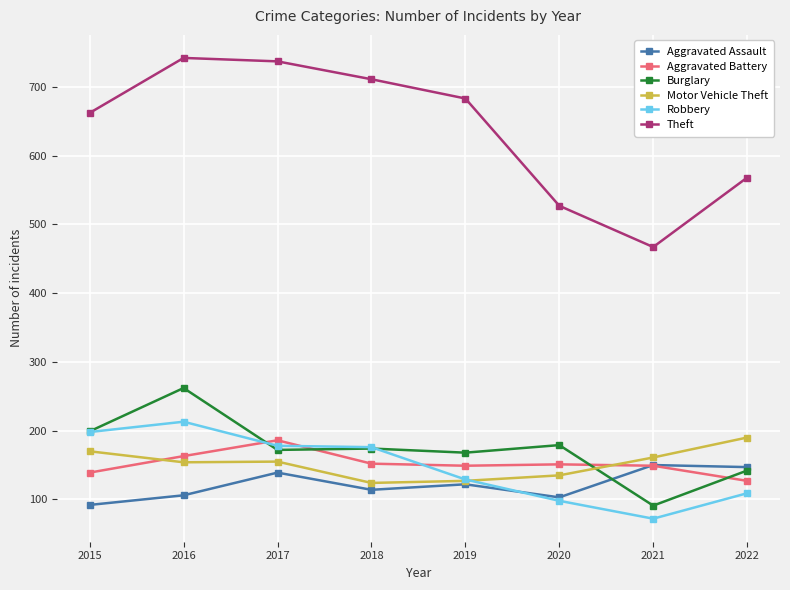

What is the smallest value displayed?

72